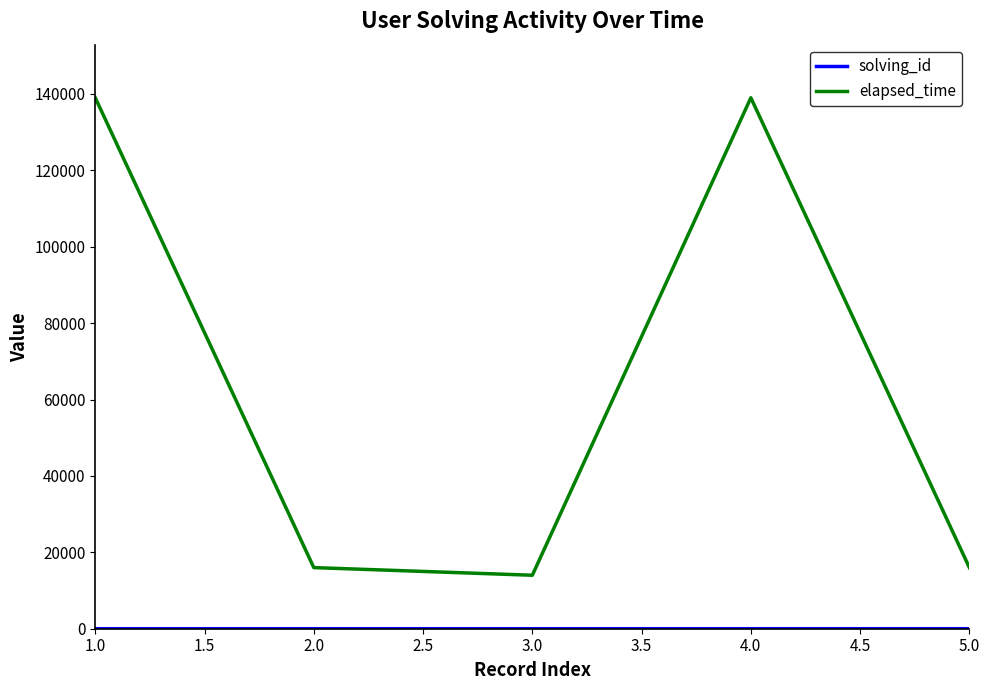

What is the minimum value shown in the chart?

1